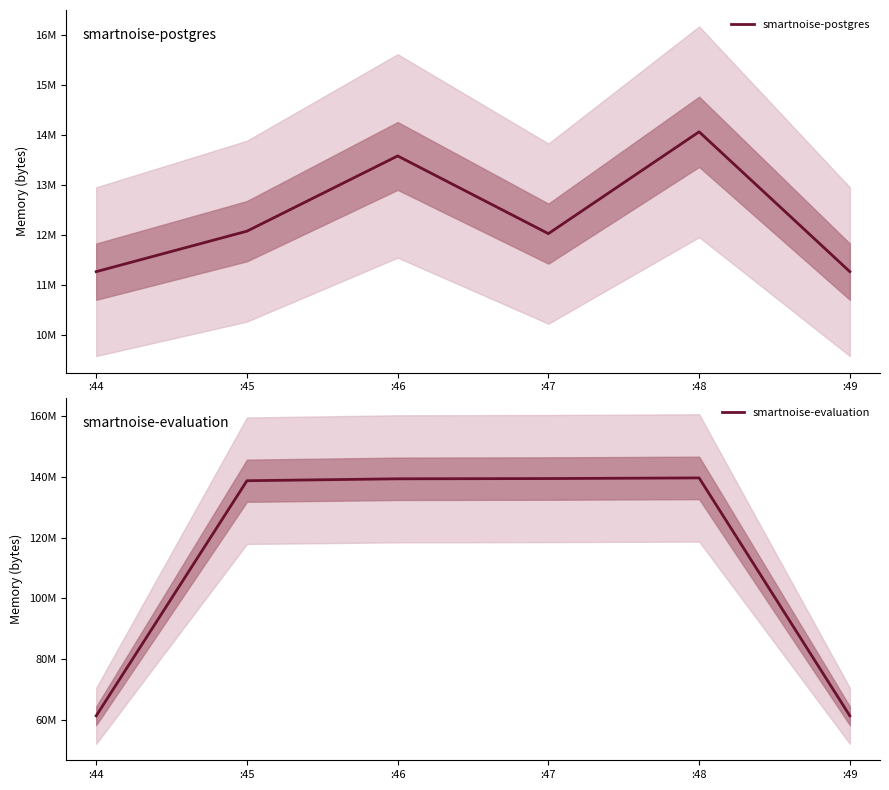

How many values in the smartnoise-evaluation series exceed 139345920?

2